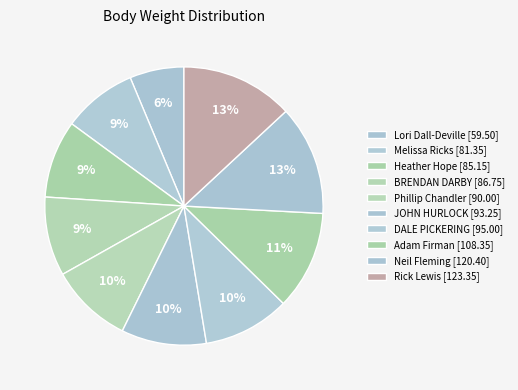

Rank the categories by value from lowest to highest.

Lori Dall-Deville, Melissa Ricks, Heather Hope, BRENDAN DARBY, Phillip Chandler, JOHN HURLOCK, DALE PICKERING, Adam Firman, Neil Fleming, Rick Lewis